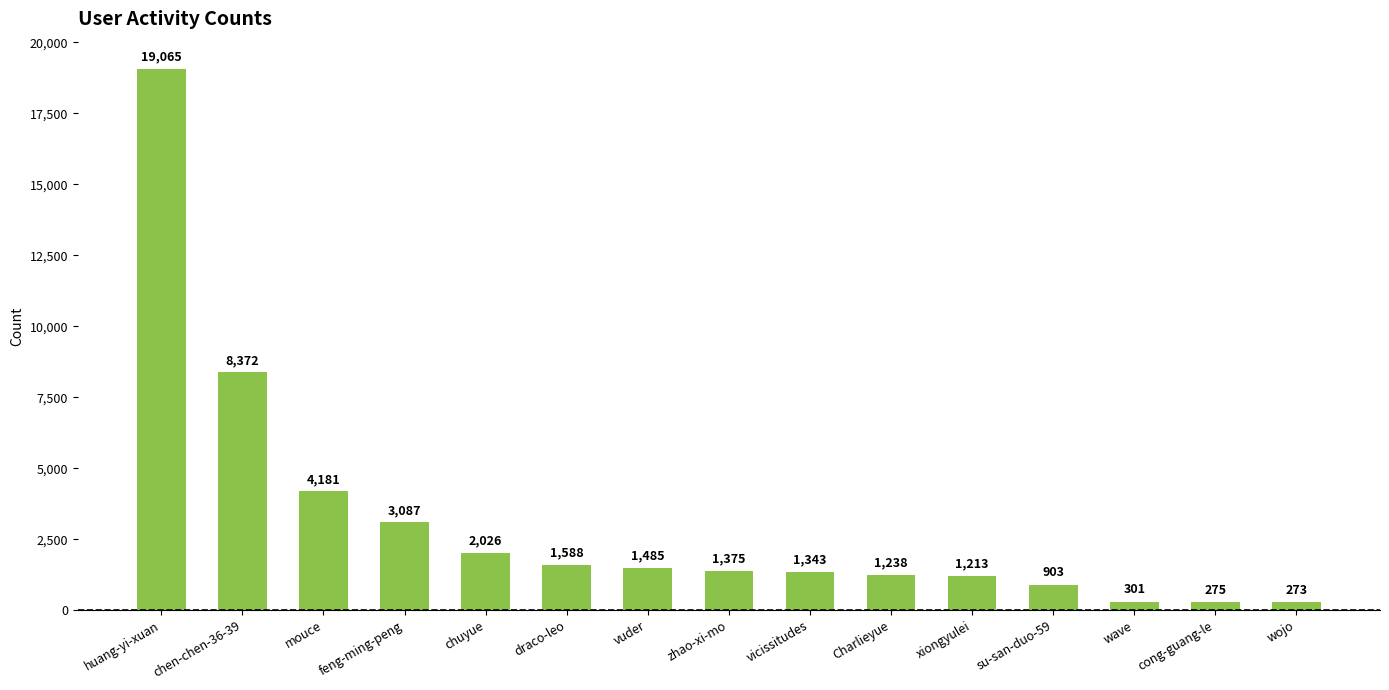

What is the difference between the second highest and minimum values?

8099